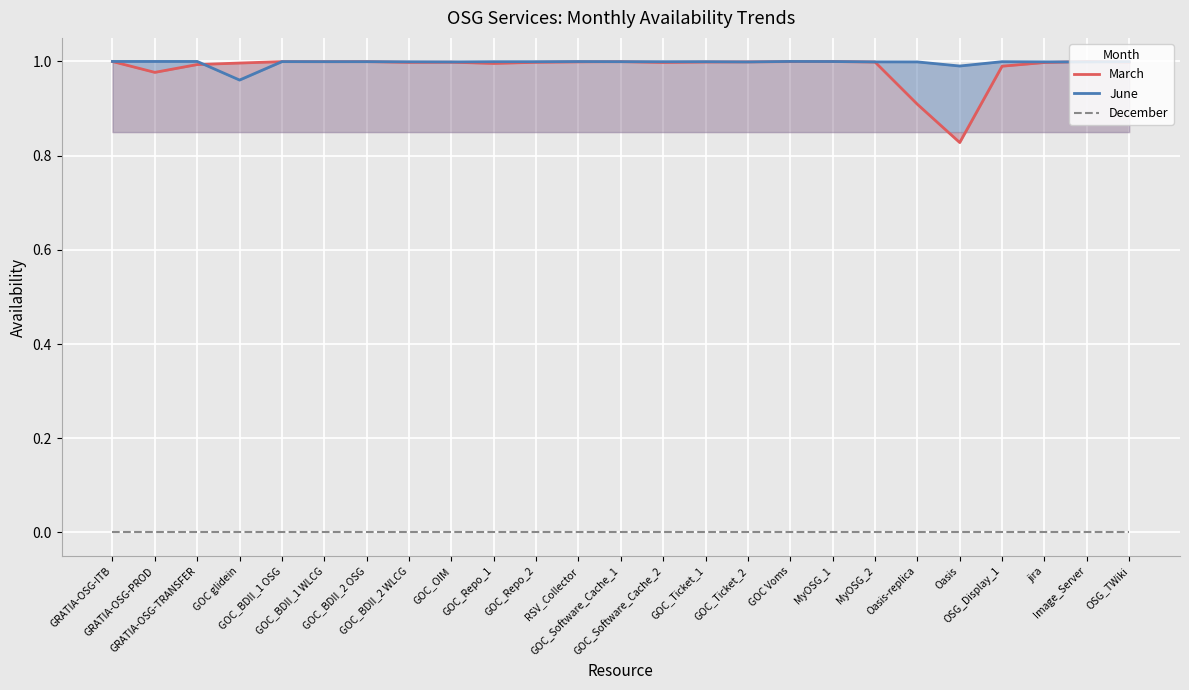

At which label is December closest to 0?

GRATIA-OSG-ITB